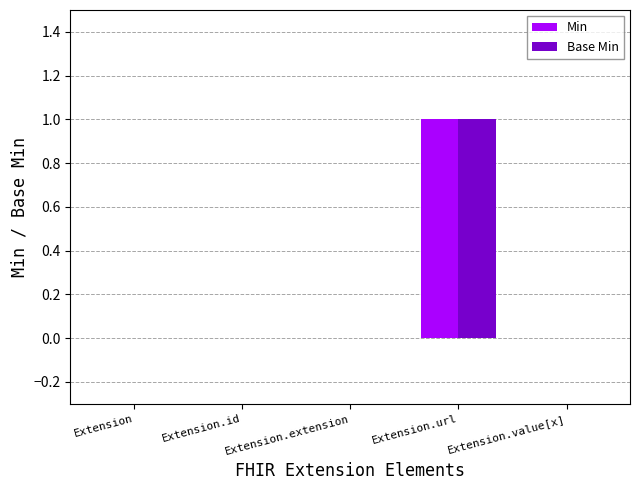

Reading right to left, extract all data points from this chart.

Min: Extension.value[x]=0	Extension.url=1	Extension.extension=0	Extension.id=0	Extension=0
Base Min: Extension.value[x]=0	Extension.url=1	Extension.extension=0	Extension.id=0	Extension=0